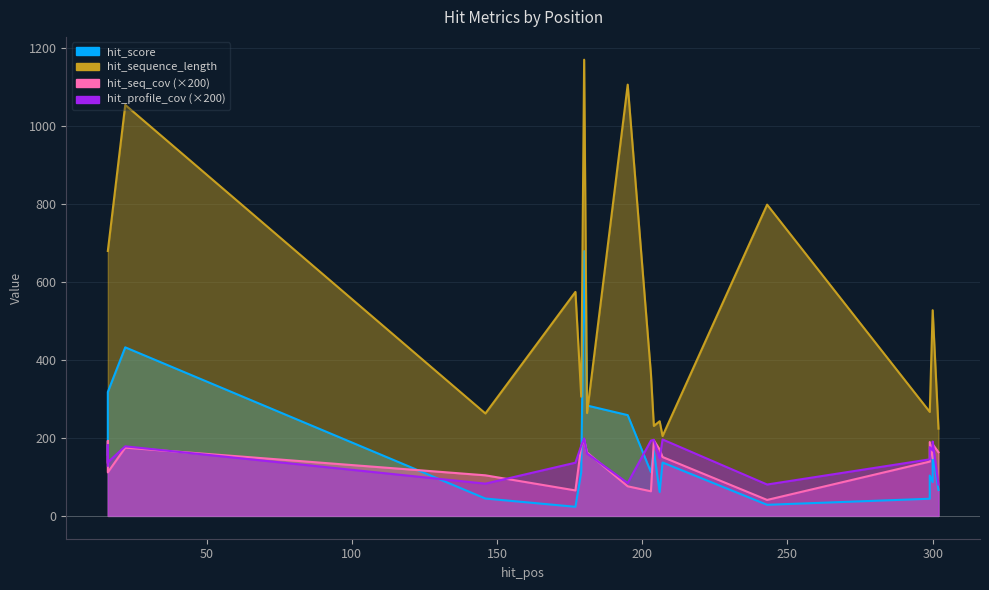

Reading right to left, transcribe all the data shown in this chart.

hit_score: 66.4	158.3	86.8	103.6	44.1	28.5	137.1	61.4	166.4	112.3	258.7	283.3	679.7	112.0	23.4	44.6	432.7	318.1	189.4	157.4
hit_seq_cov: 163.4	184.0	147.8	189.6	139.4	41.0	151.2	170.4	194.0	63.2	76.0	162.8	195.8	179.0	65.4	104.2	175.2	111.8	192.6	136.8
hit_profile_cov: 80.6	190.8	167.8	176.6	145.2	80.6	196.2	148.0	195.4	193.4	84.4	160.2	198.8	180.2	136.6	82.8	178.6	137.8	182.0	128.8
hit_sequence_length: 224.0	528.0	528.0	267.0	267.0	799.0	205.0	243.0	231.0	364.0	1107.0	264.0	1171.0	306.0	575.0	263.0	1055.0	680.0	680.0	680.0